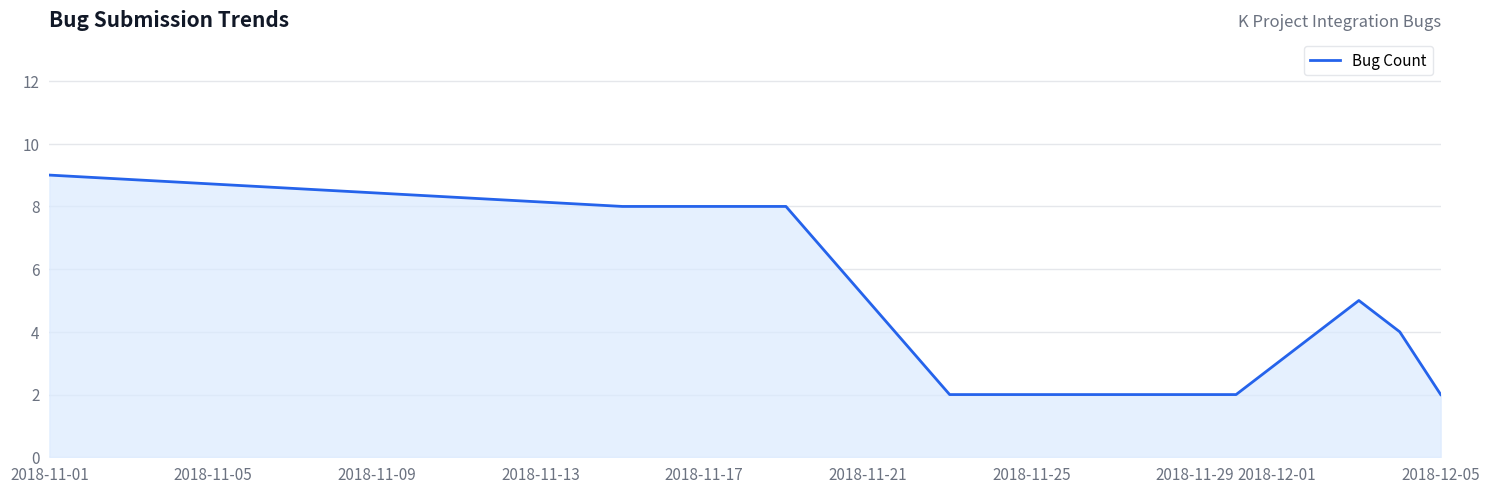

Count the number of data series in this chart.

1